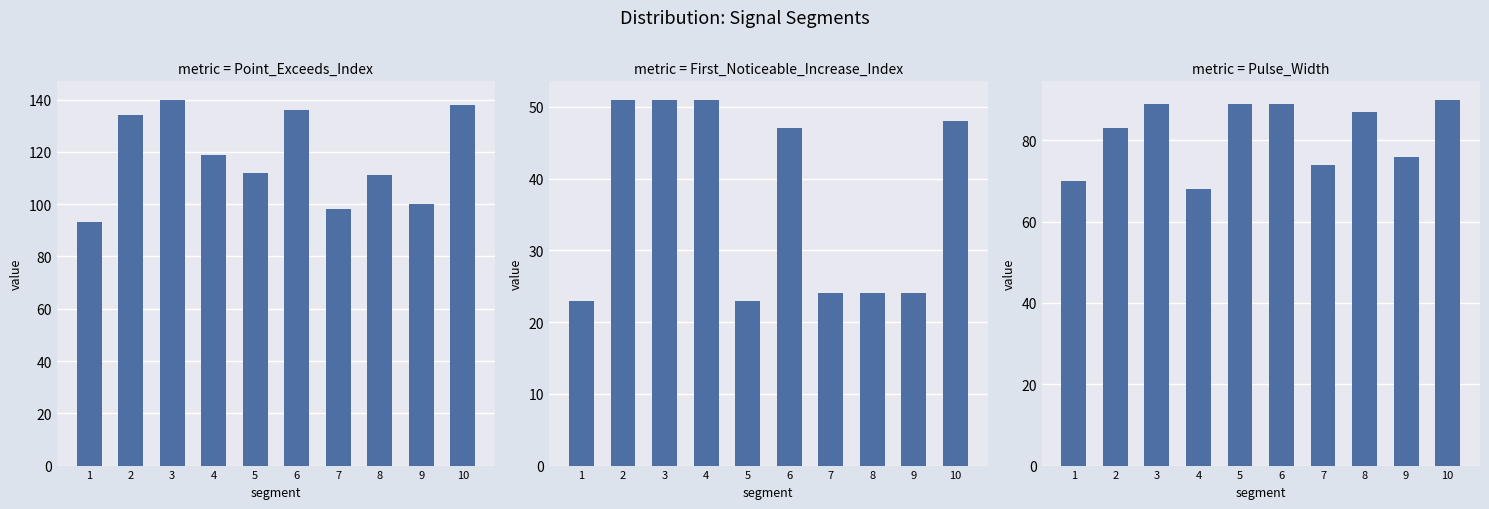

Which series has the largest total across all categories?

Point_Exceeds_Index